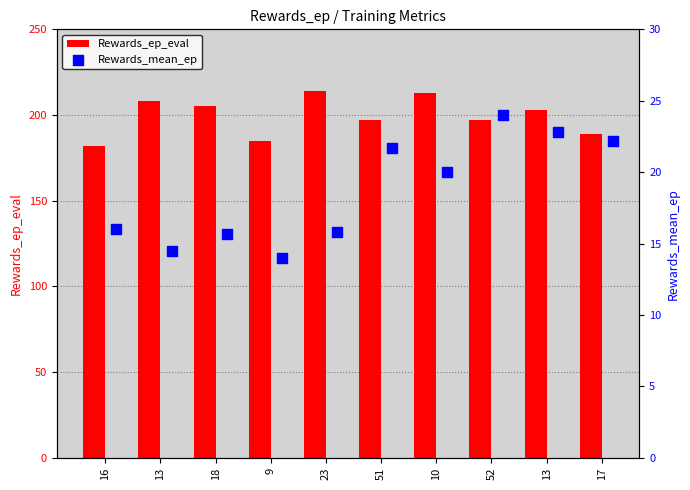

At which category is the sum across all series the highest?

10